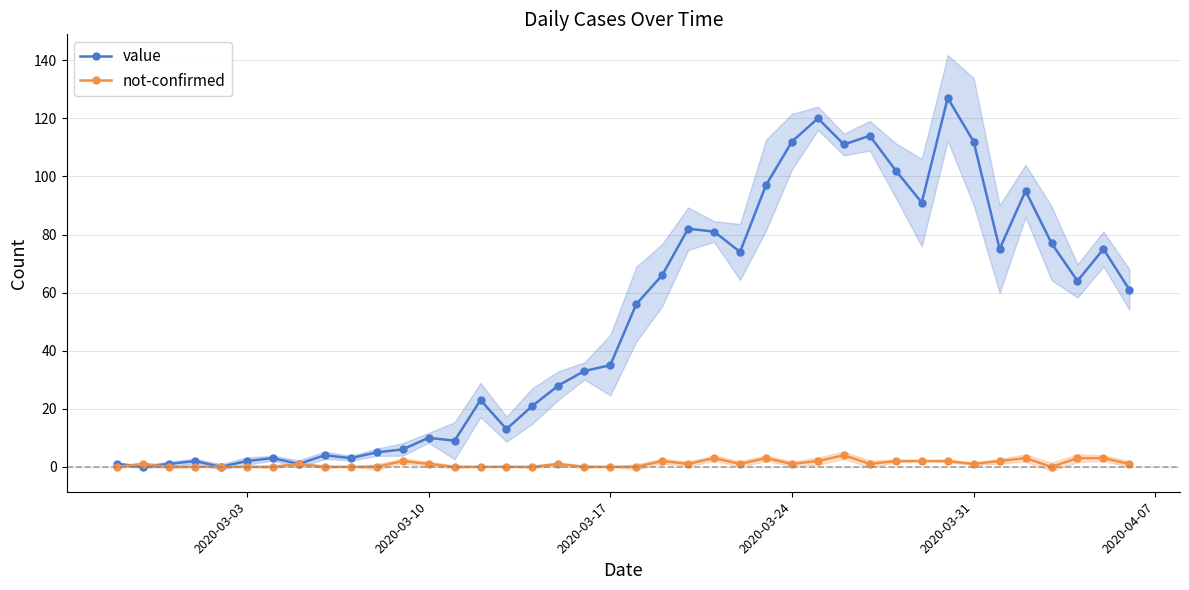

What is the maximum value for not-confirmed?

4